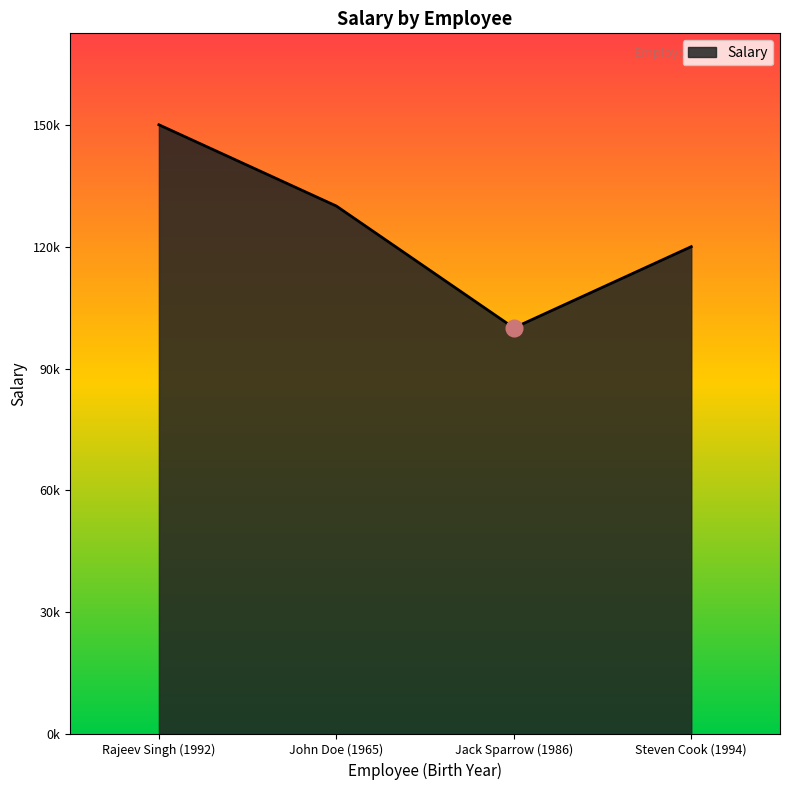

Is this an area chart (filled region under the line)?

Yes